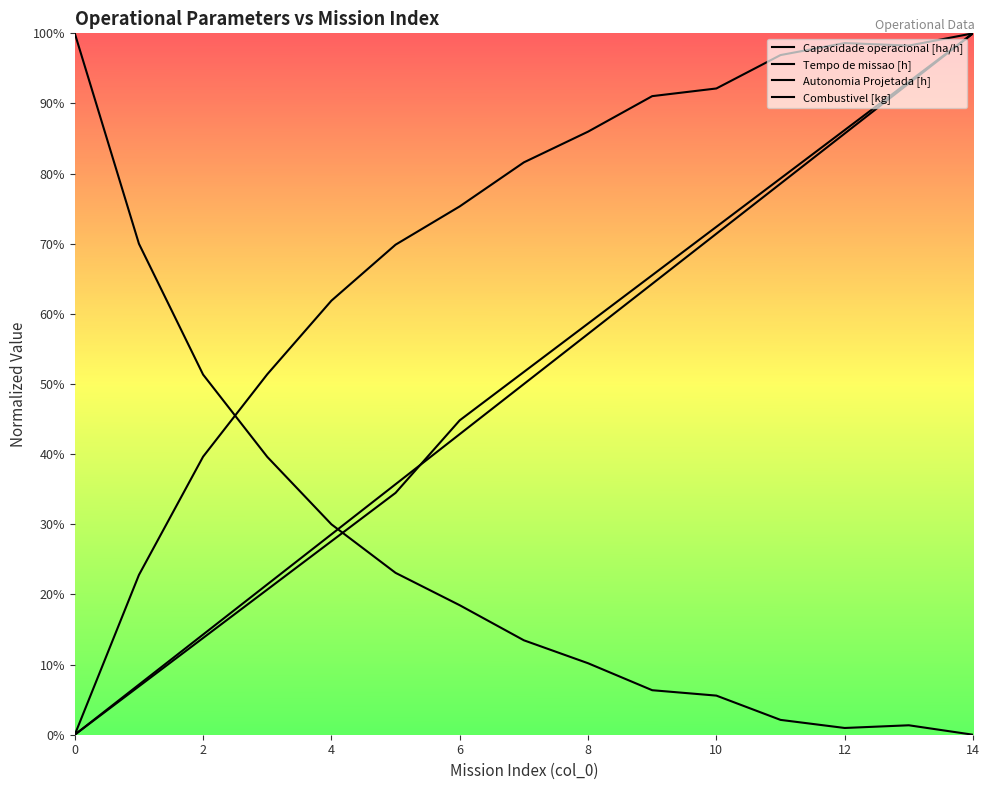

Between 8 and 13, which series saw the biggest shift?

Combustivel [kg]